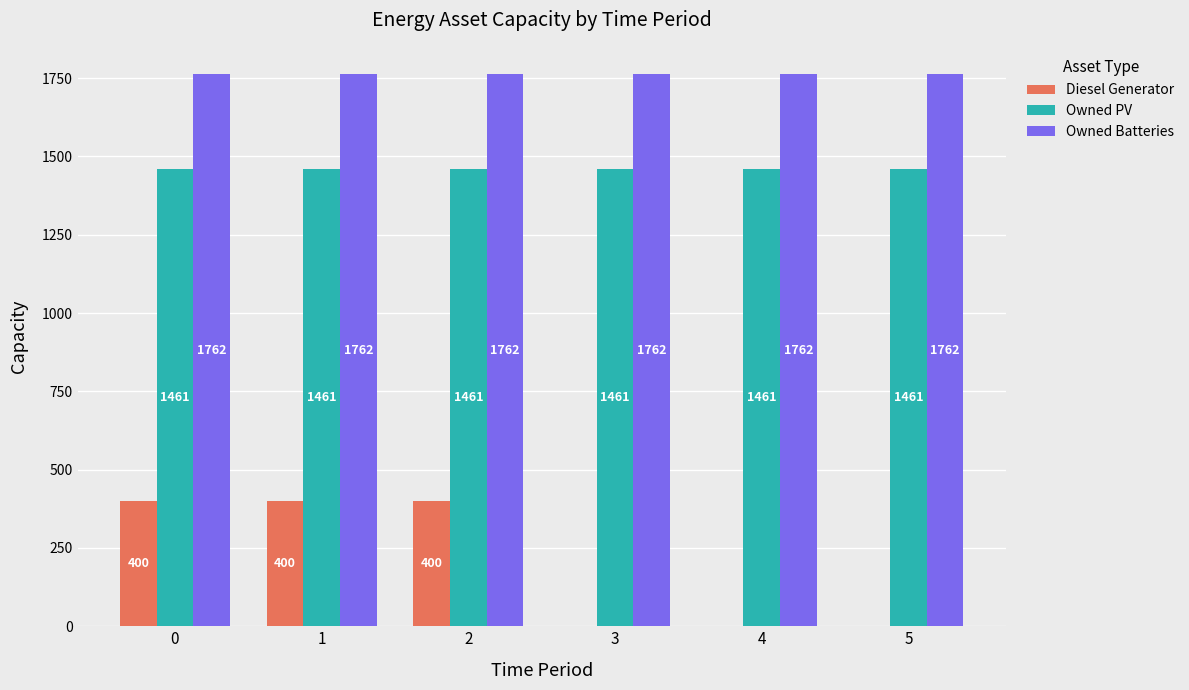

How many Diesel Generator values are between 0 and 400?

6